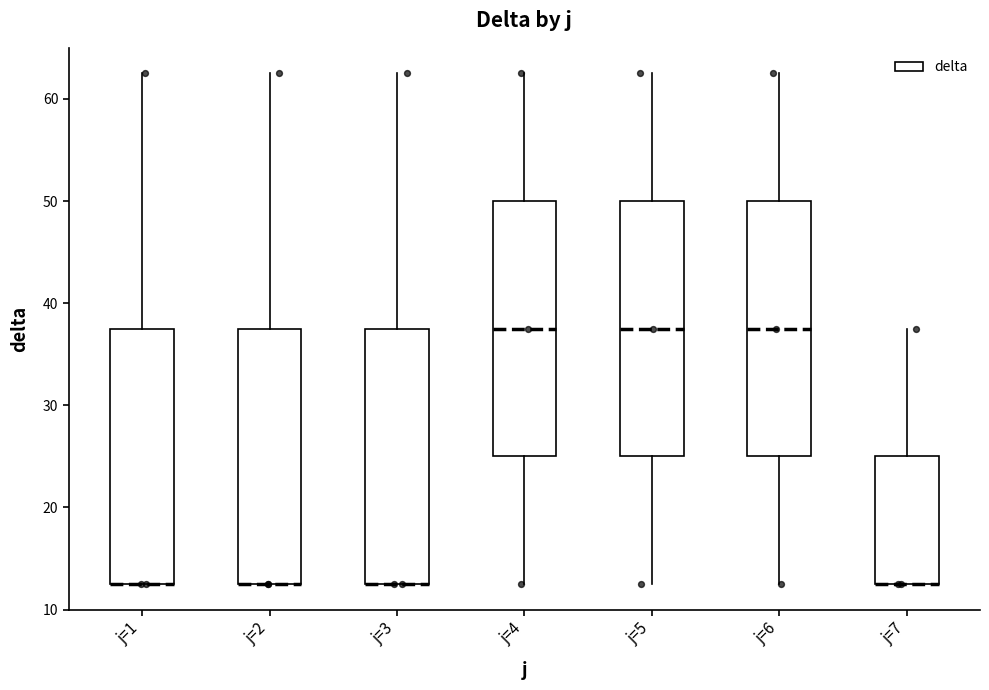

Reading left to right, read every box against the y-axis: the position of its median line, the range the box covers, and the ends of its whiskers. The values are not printed on the chart, so give them approximately, as read against the axis.

j=1: median 13 (drawn on the box's lower edge), box 13 to 38, whiskers 13 to 63
j=2: median 13 (drawn on the box's lower edge), box 13 to 38, whiskers 13 to 63
j=3: median 13 (drawn on the box's lower edge), box 13 to 38, whiskers 13 to 63
j=4: median 38, box 25 to 50, whiskers 13 to 63
j=5: median 38, box 25 to 50, whiskers 13 to 63
j=6: median 38, box 25 to 50, whiskers 13 to 63
j=7: median 13 (drawn on the box's lower edge), box 13 to 25, whiskers 13 to 38